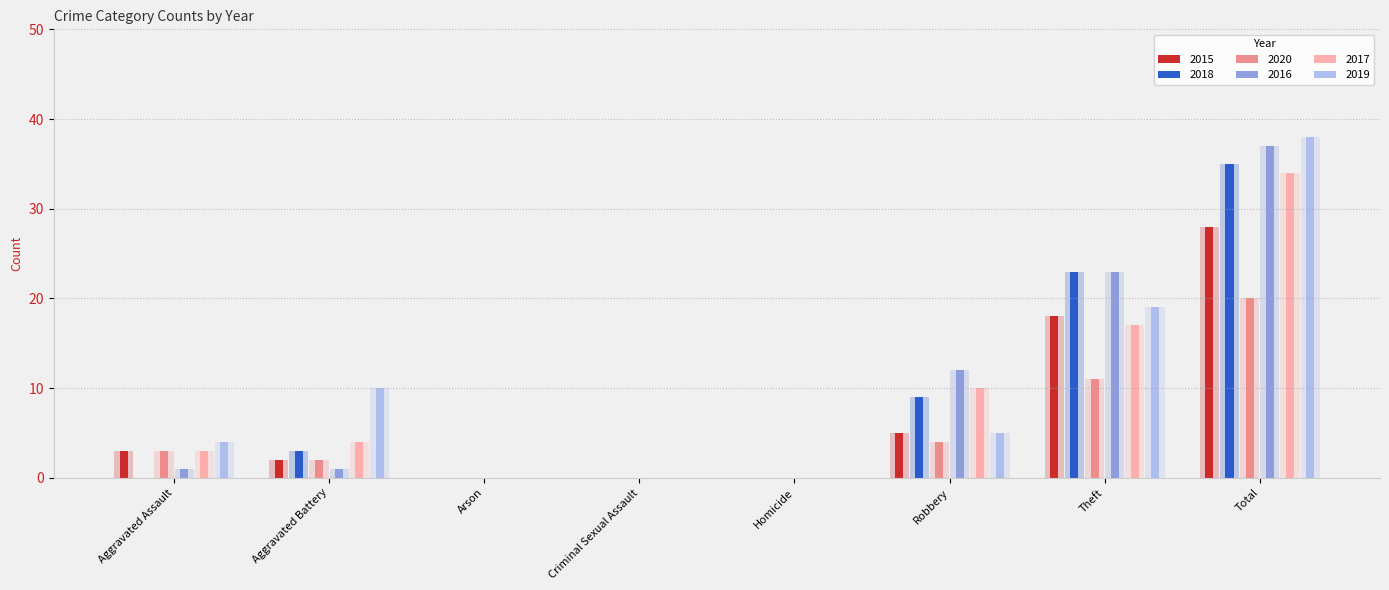

The 2017 series shows 4 at Aggravated Battery. True or false?

True